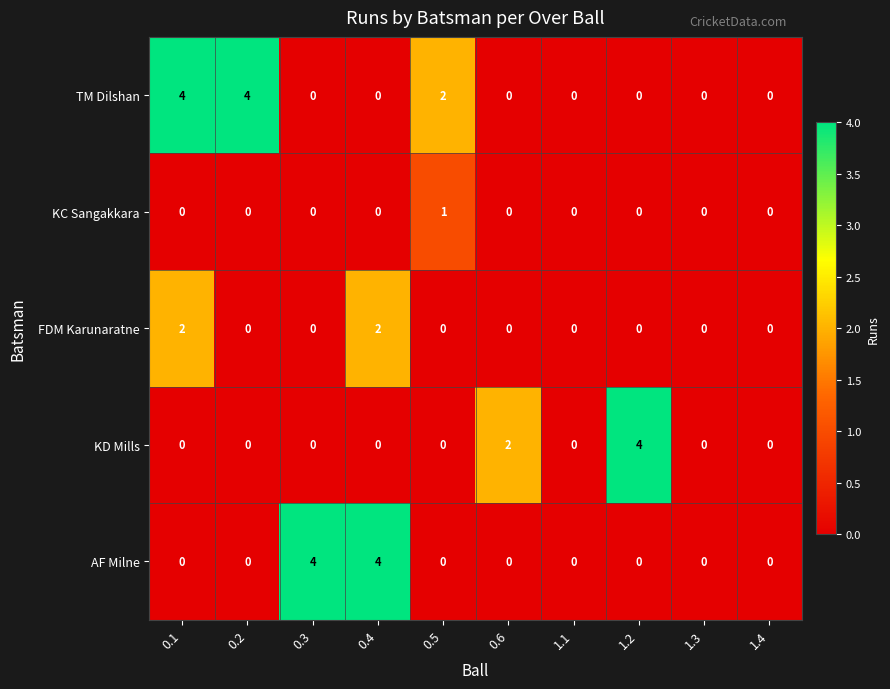

What is the difference between the highest and lowest values at 0.3?

4